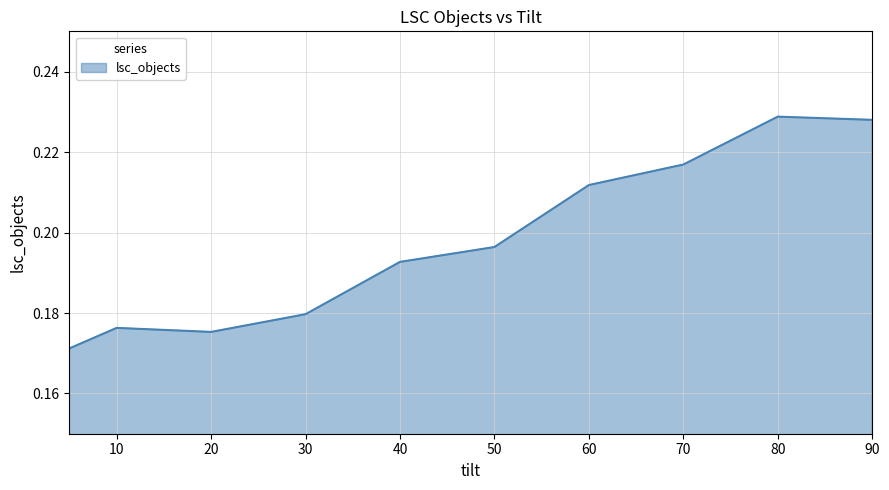

Where is the data nearest to the value 0?

5